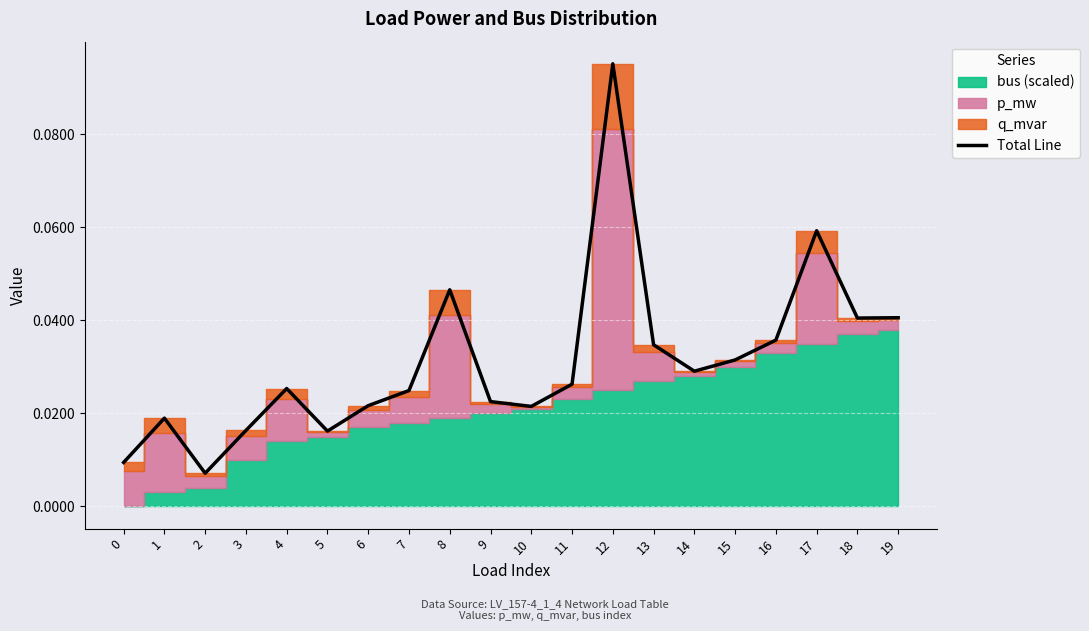

Which label corresponds to the smallest value in the chart?

2